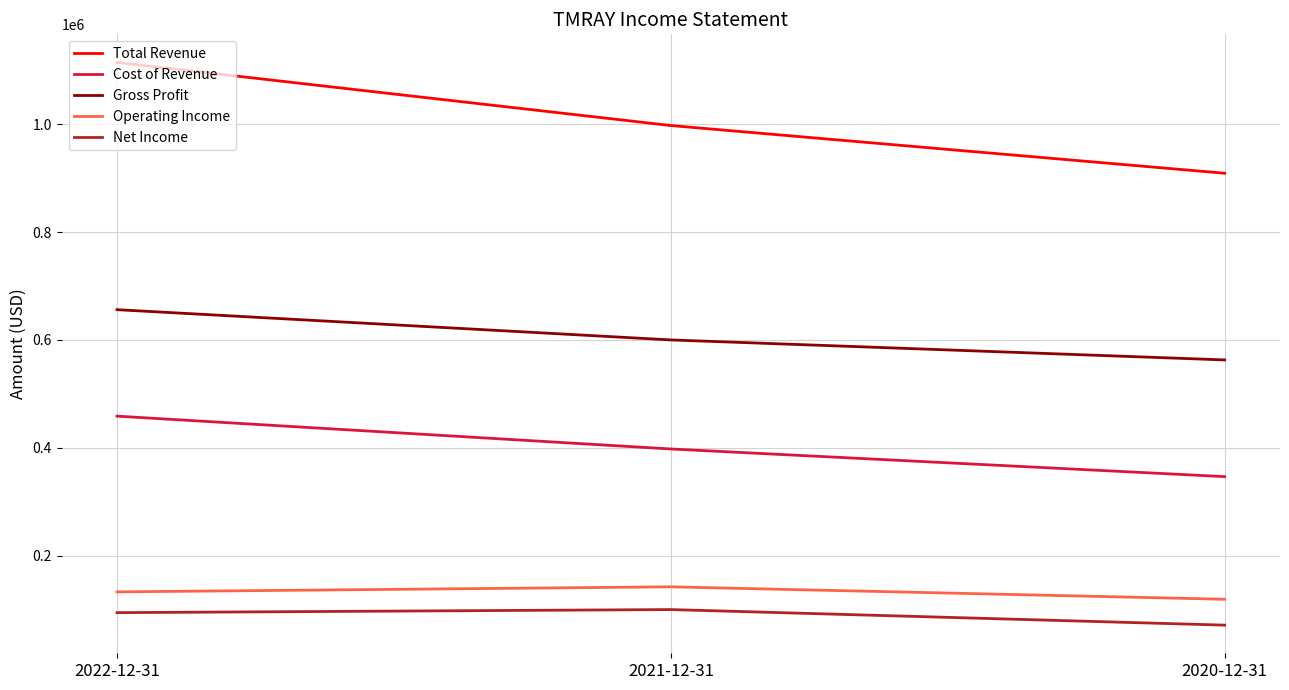

List the series in order of their peak value, highest first.

Total Revenue, Gross Profit, Cost of Revenue, Operating Income, Net Income